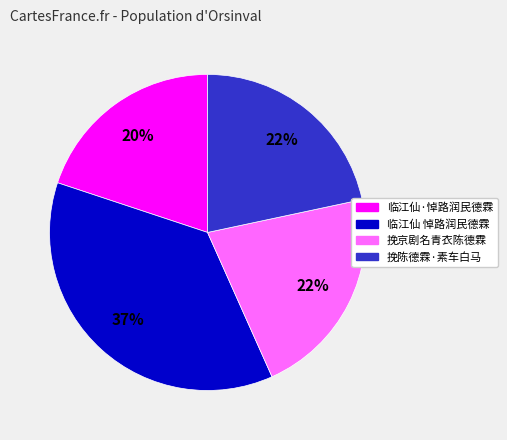

Is the sum of 临江仙·悼路润民德霖 and 挽陈德霖·素车白马 greater than half?

No